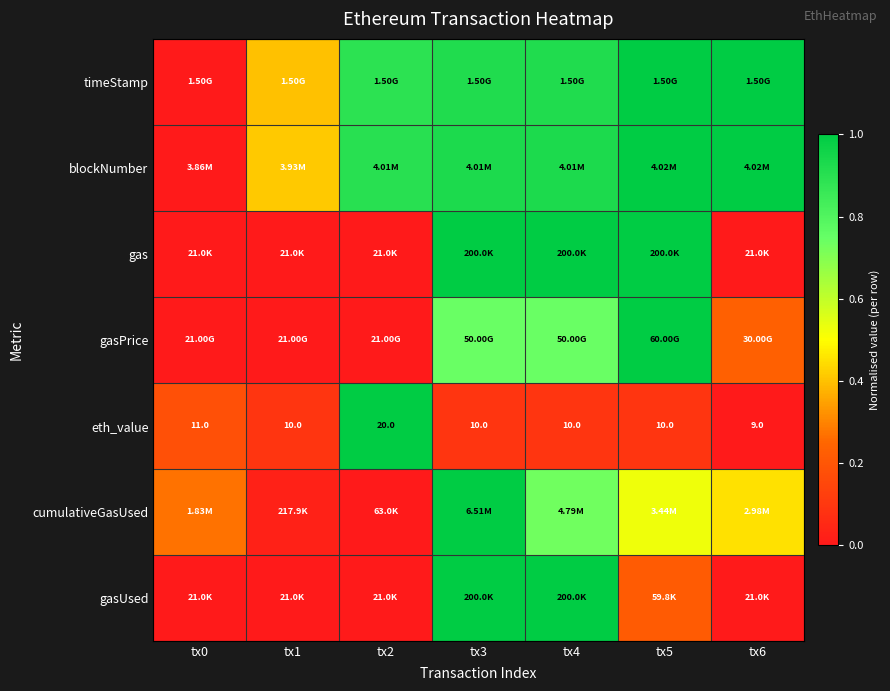

Is it true that cumulativeGasUsed equals 0.5 at tx5?

True